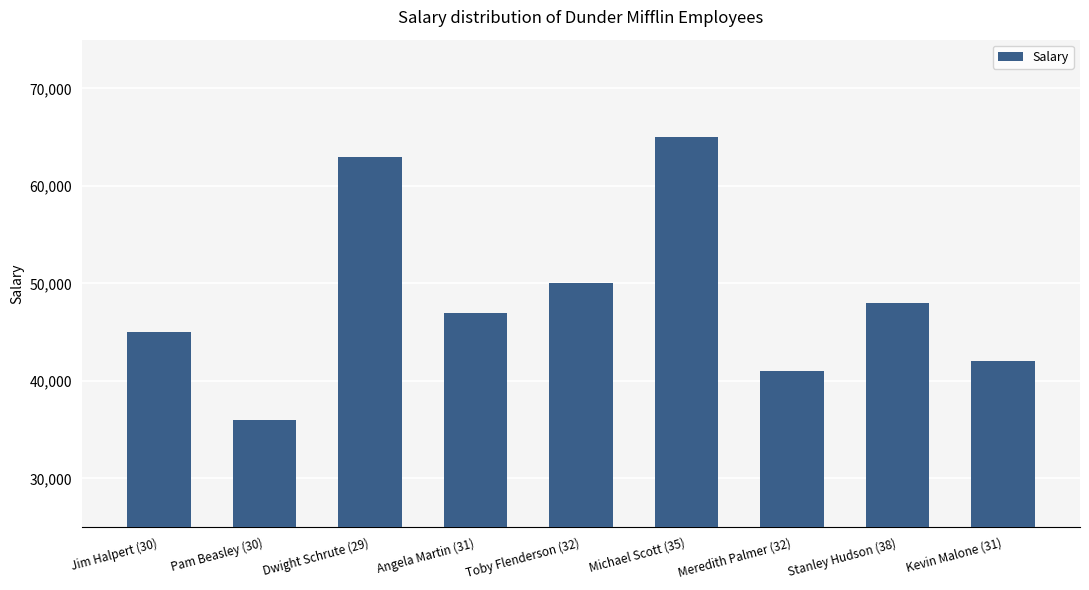

What is the value of the 7th bar from the left?

41000